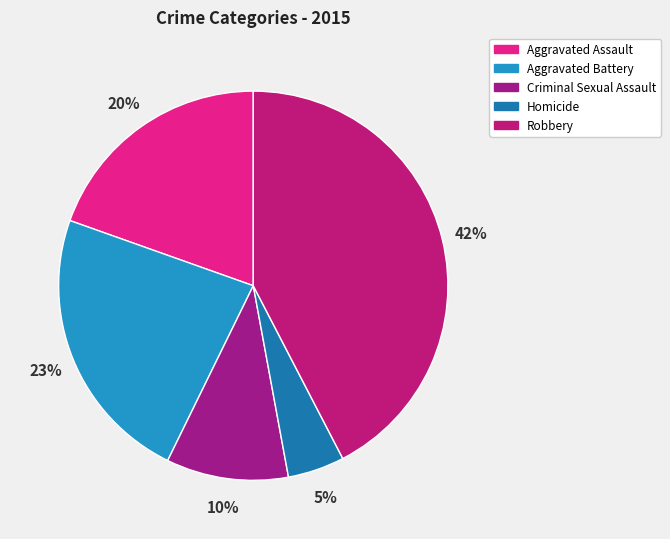

Count the number of slices in the pie.

5